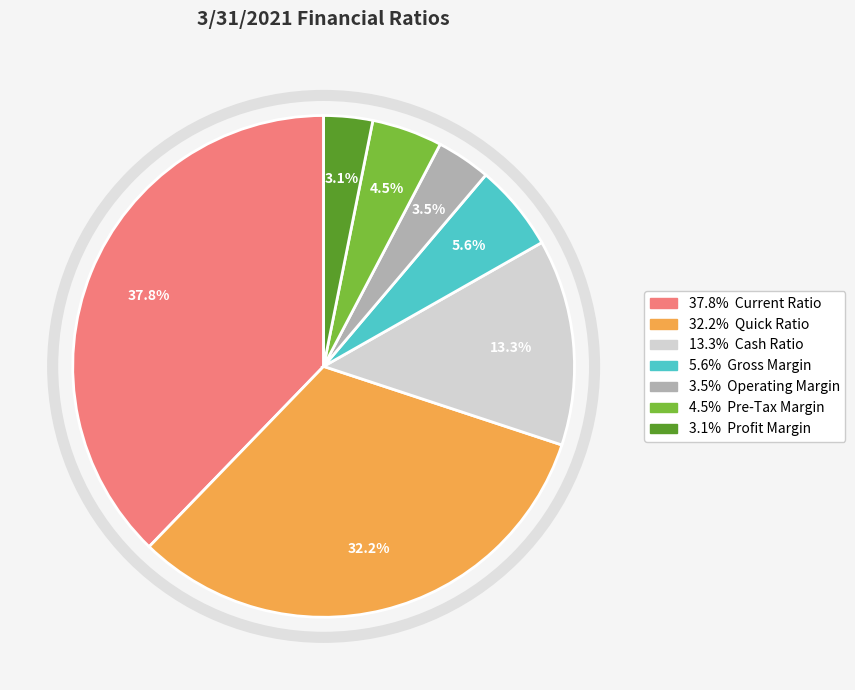

Is there any slice that represents more than half of the pie?

No